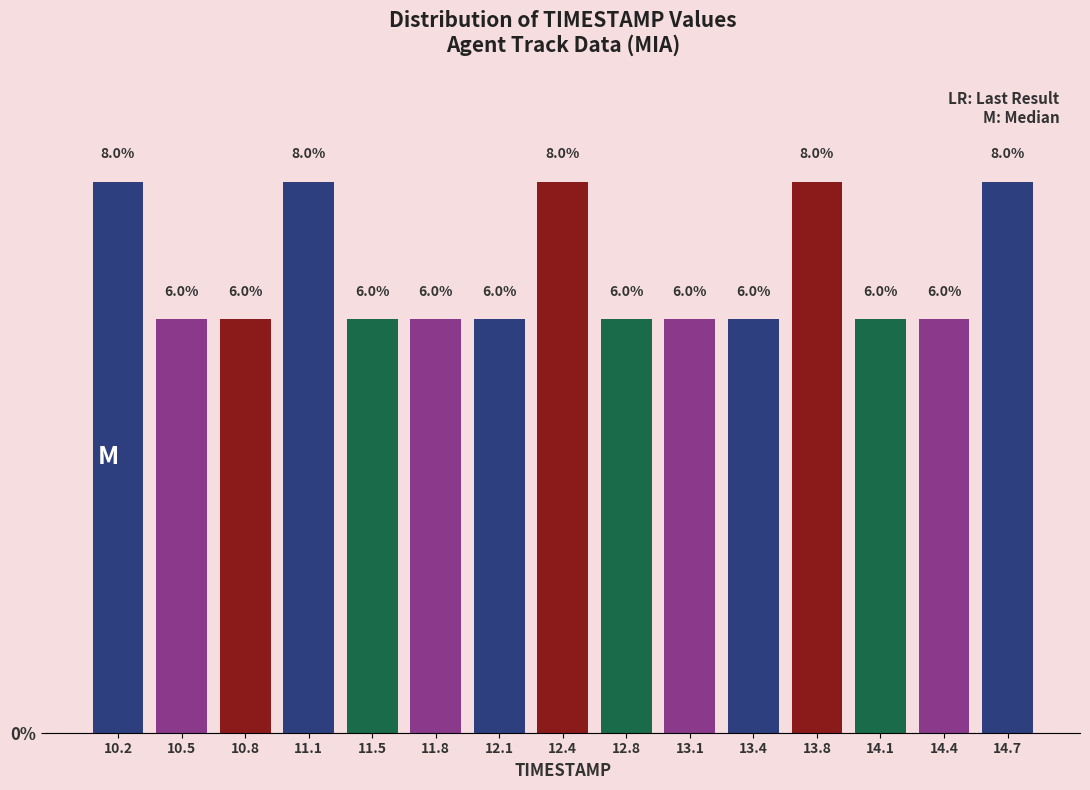

Reading left to right, list every bar in this chart as the range it spans on the x-axis followed by its height. The bar edges are not printed on the chart, so give them approximately, as read against the axis.

10.00 to 10.35: 8.0
10.35 to 10.65: 6.0
10.65 to 11.00: 6.0
11.00 to 11.30: 8.0
11.30 to 11.65: 6.0
11.65 to 11.95: 6.0
11.95 to 12.30: 6.0
12.30 to 12.60: 8.0
12.60 to 12.95: 6.0
12.95 to 13.25: 6.0
13.25 to 13.60: 6.0
13.60 to 13.90: 8.0
13.90 to 14.25: 6.0
14.25 to 14.55: 6.0
14.55 to 14.90: 8.0